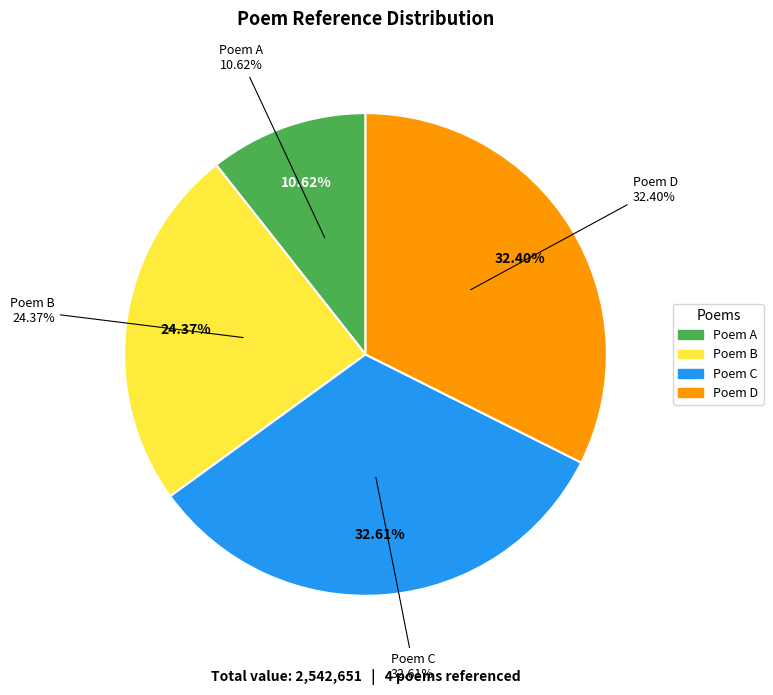

Is 贺新凉·中秋前后螺川两度访莲于虹口公园 the majority of the pie?

No